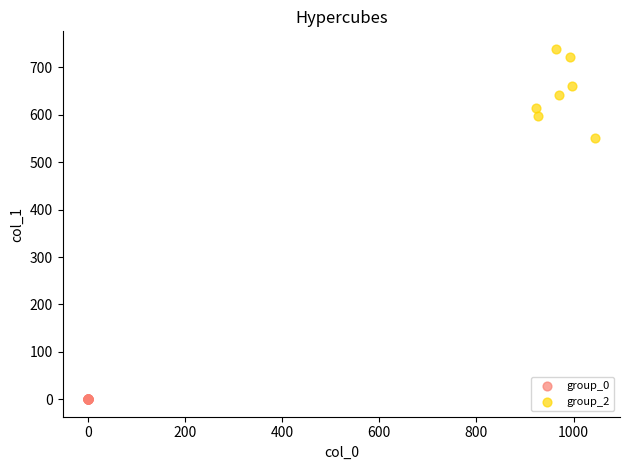

Which series contains the lowest Y value?

group_0